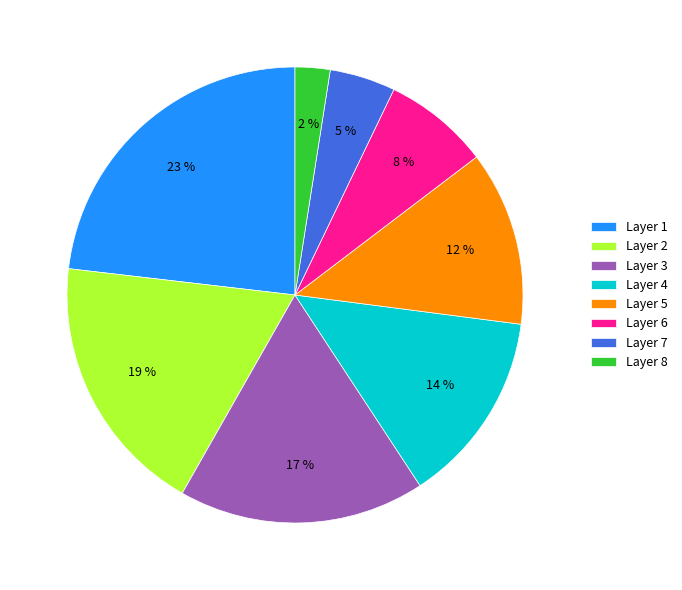

Between Layer 7 and Layer 5, which is larger?

Layer 5